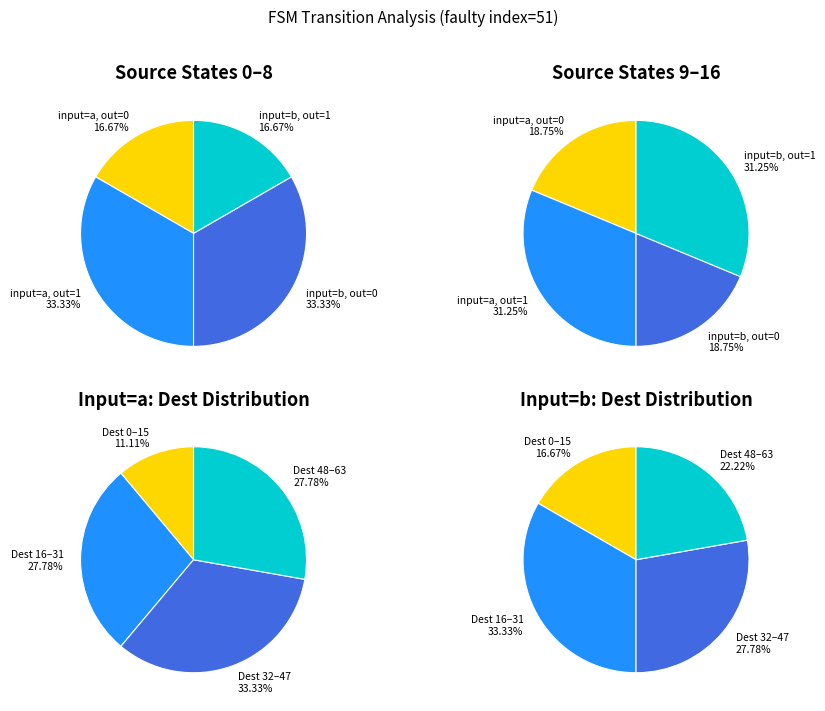

To the nearest percent, what percentage of the pie is output_symbol=0, input=b?

26%